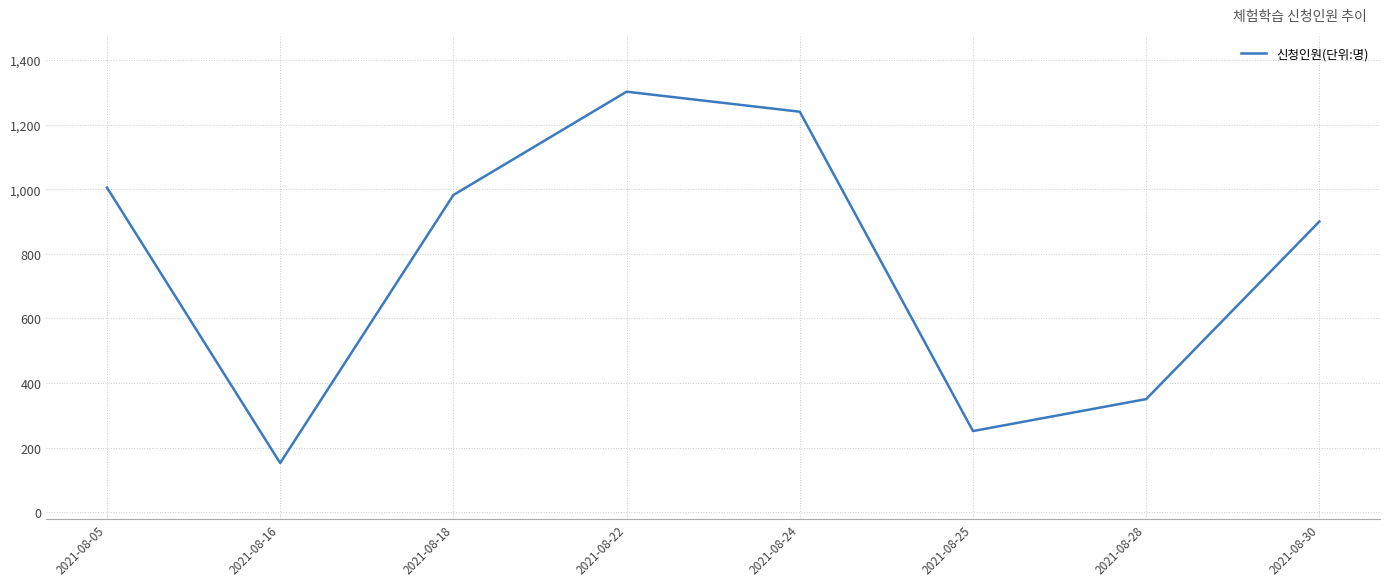

Count the number of categories in the chart.

8